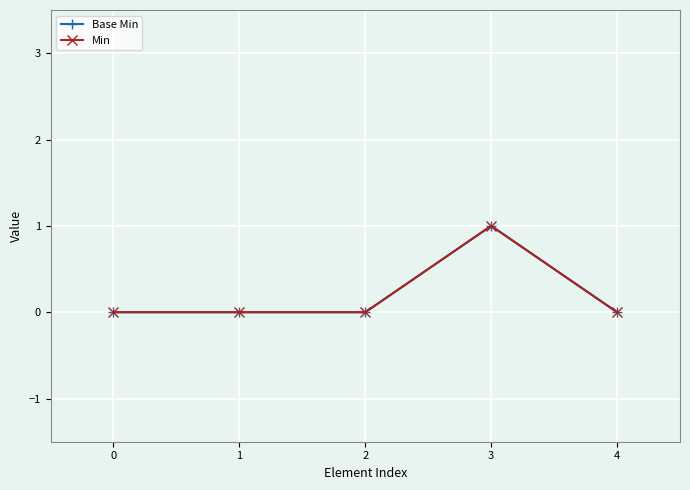

In Base Min, how many points are higher than both neighbors (excluding endpoints)?

1